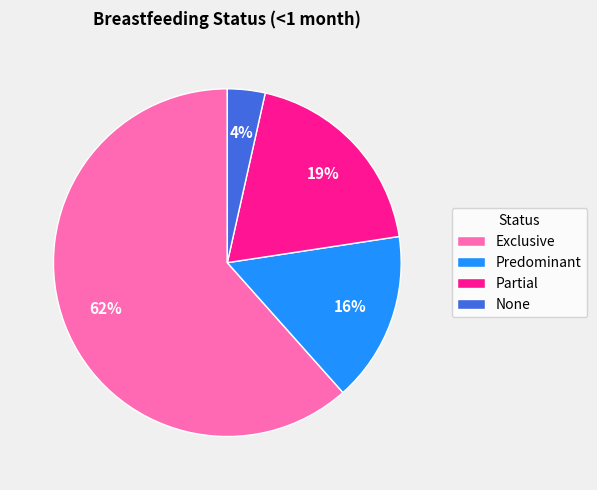

Is the sum of Predominant and None greater than half?

No